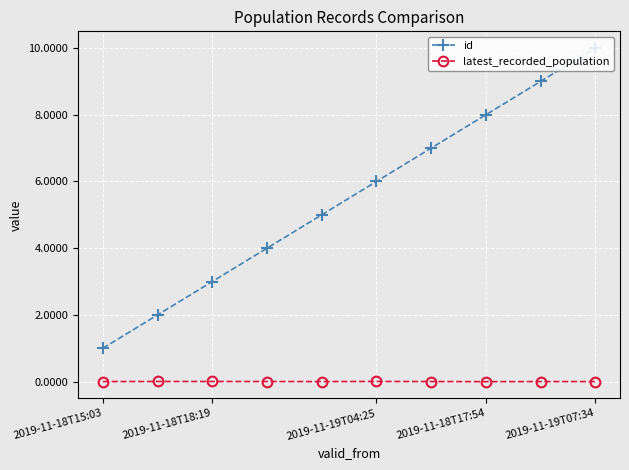

True or false: id and latest_recorded_population intersect in this chart.

False